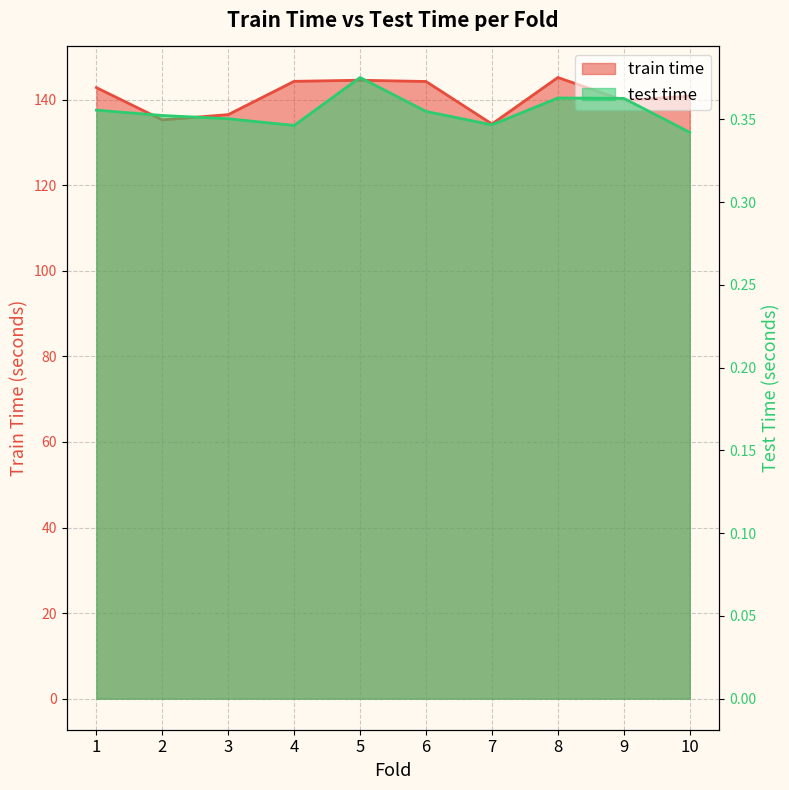

What is the sum of the test time values at 3 and 10?

0.7